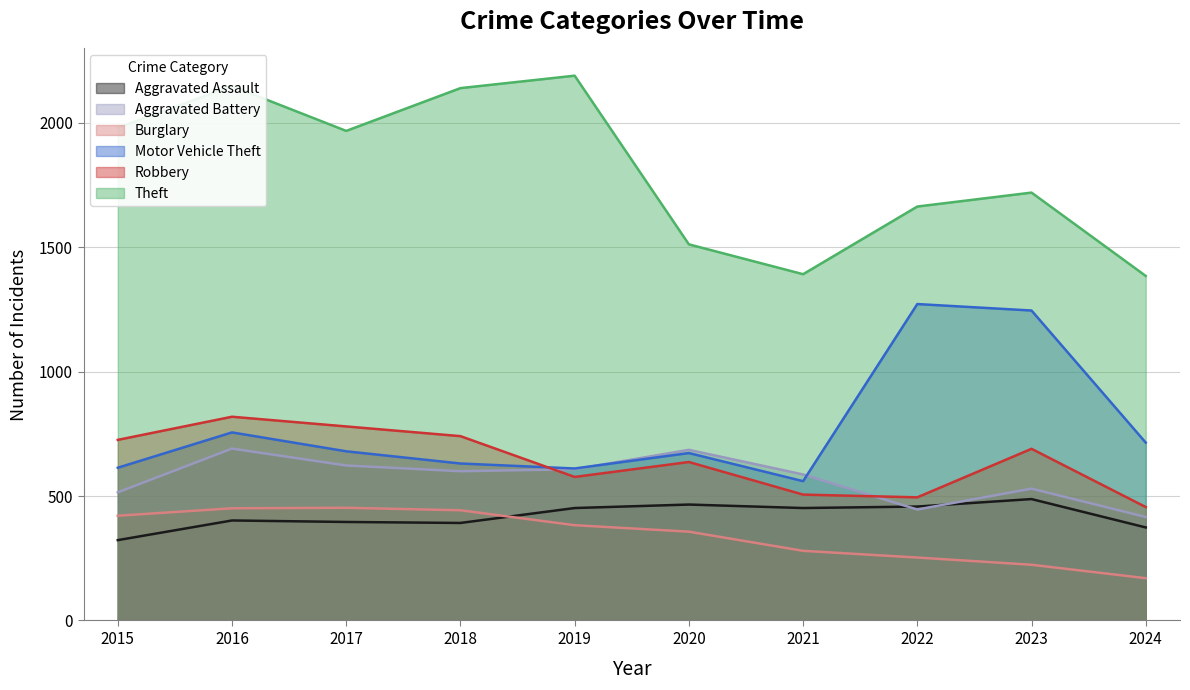

At how many categories does at least one series exceed 1704?

6